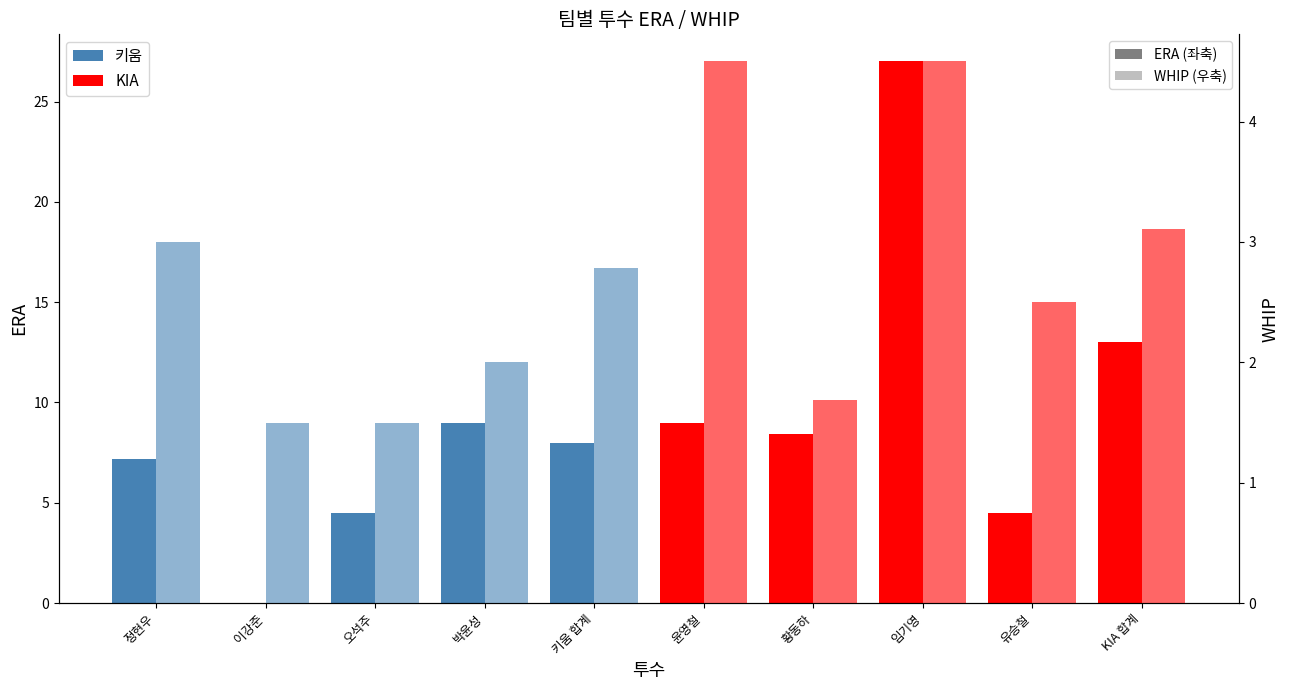

What are all the series names shown in the legend?

ERA, WHIP